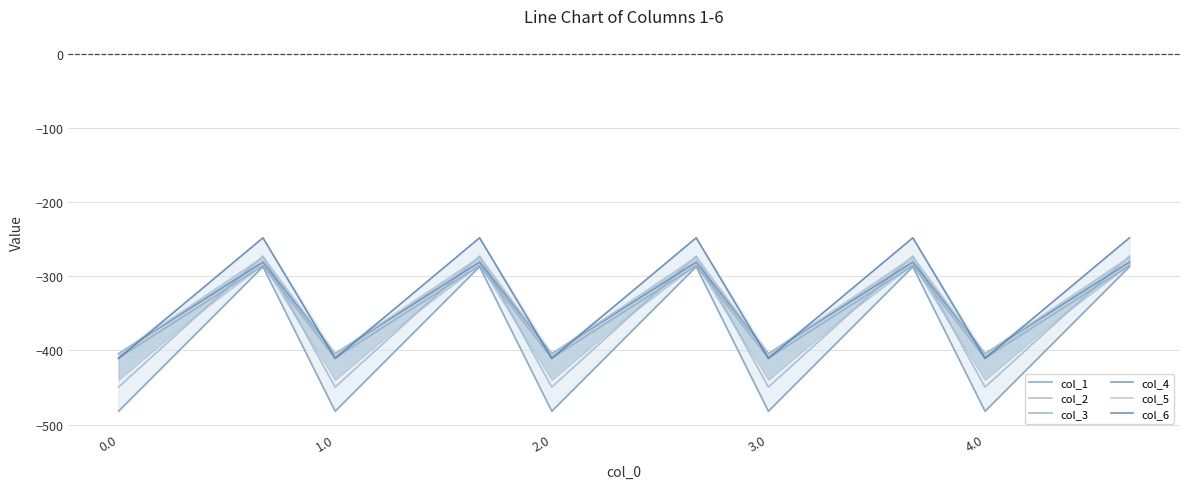

What is the value of the col_5 point at the 12th from the left?

-274.4